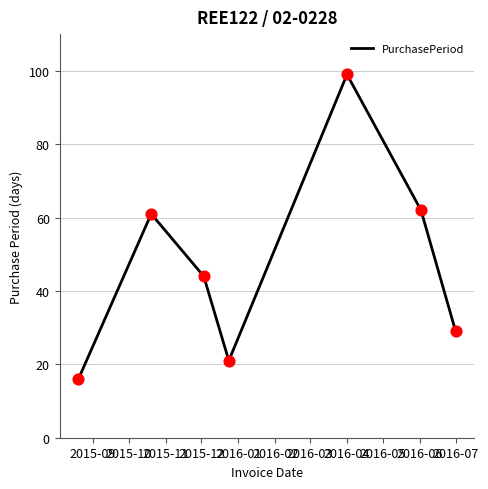

What is the average value?

47